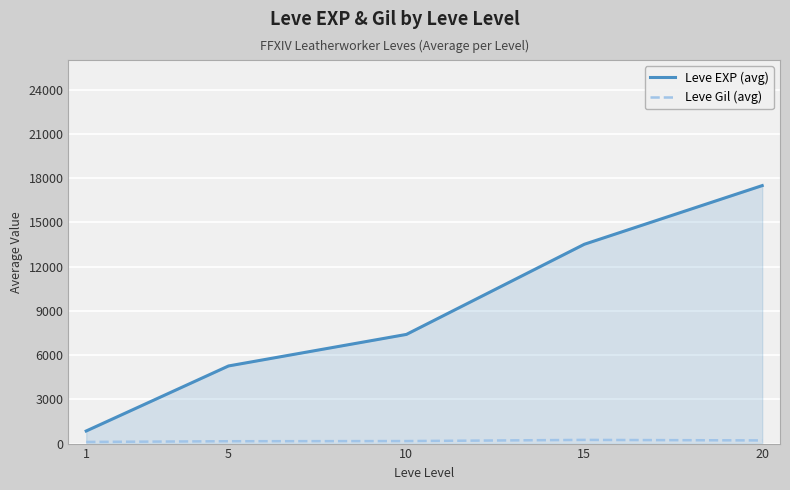

What is the average value of the Leve EXP (avg) series?

8902.3